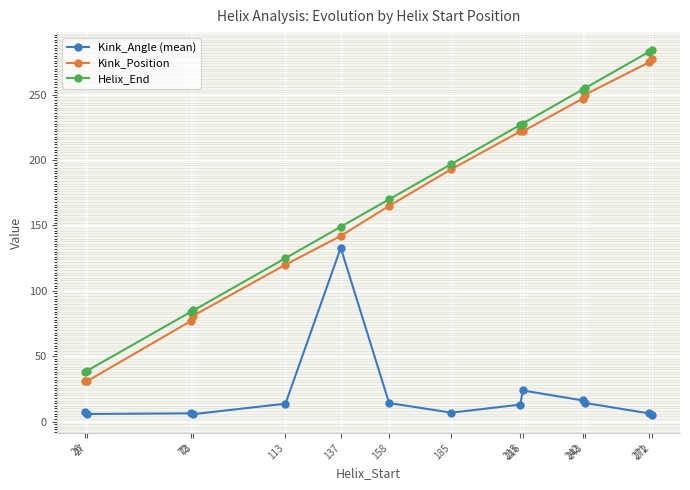

Is it true that Kink_Angle (mean) equals 5.2 at 272?

True